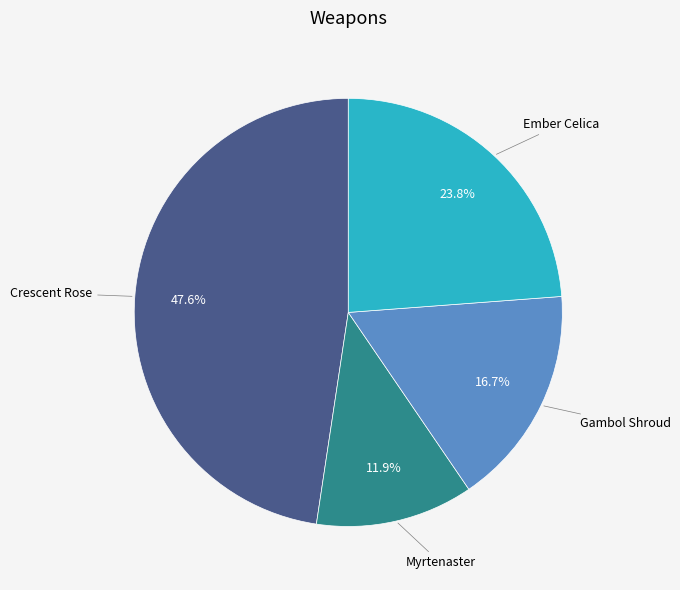

Does any single category account for the majority?

No